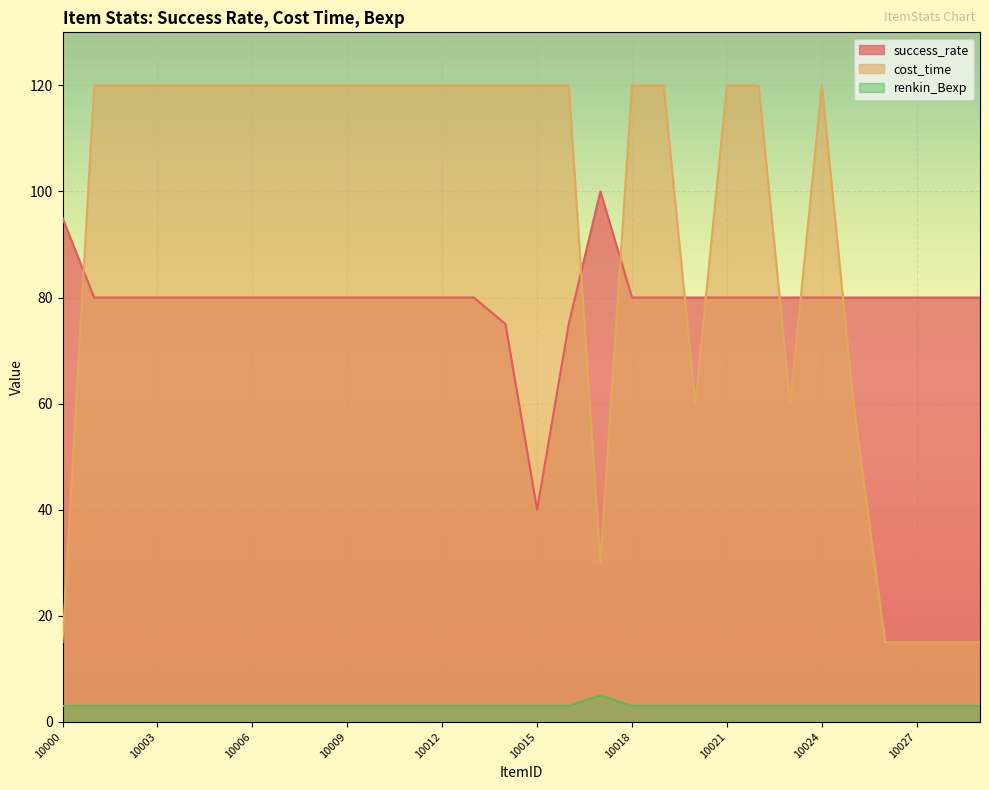

True or false: cost_time and renkin_Bexp cross at least once.

False